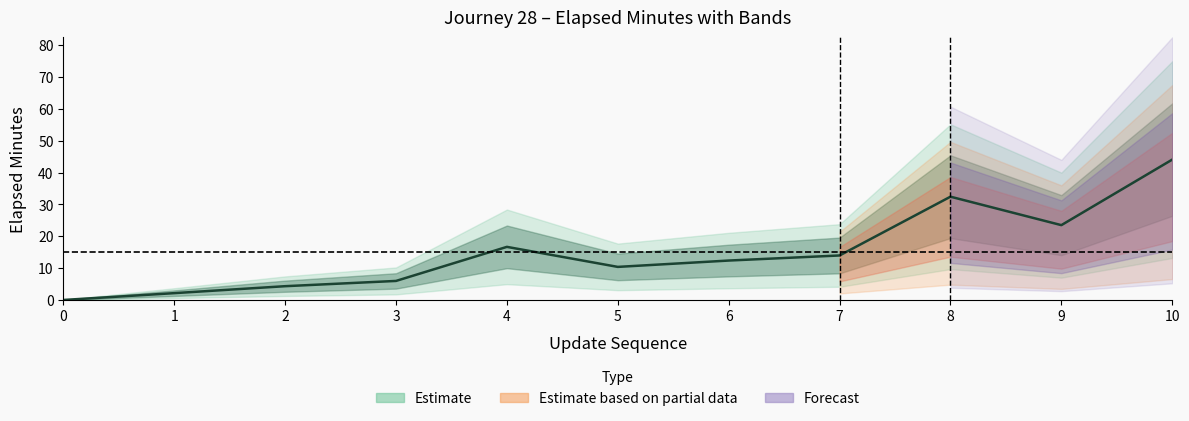

List the labels in order of value, largest first.

10, 8, 9, 4, 7, 6, 5, 3, 2, 1, 0